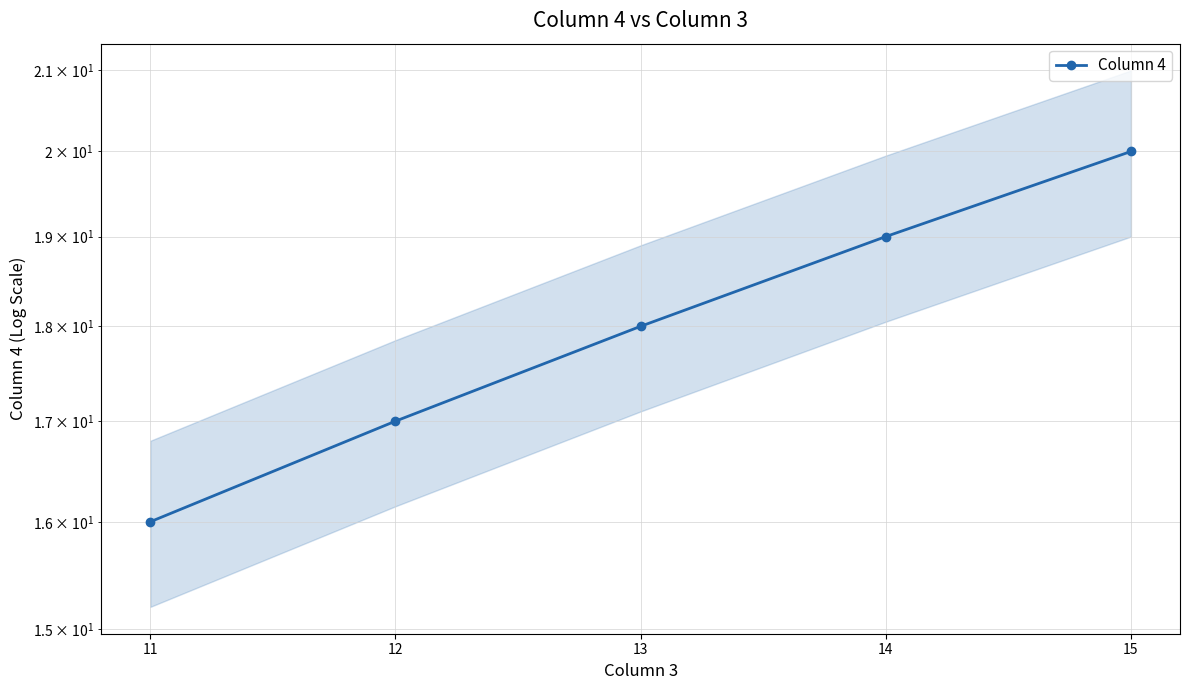

Reading right to left, list all the values displayed in this chart.

15=20	14=19	13=18	12=17	11=16